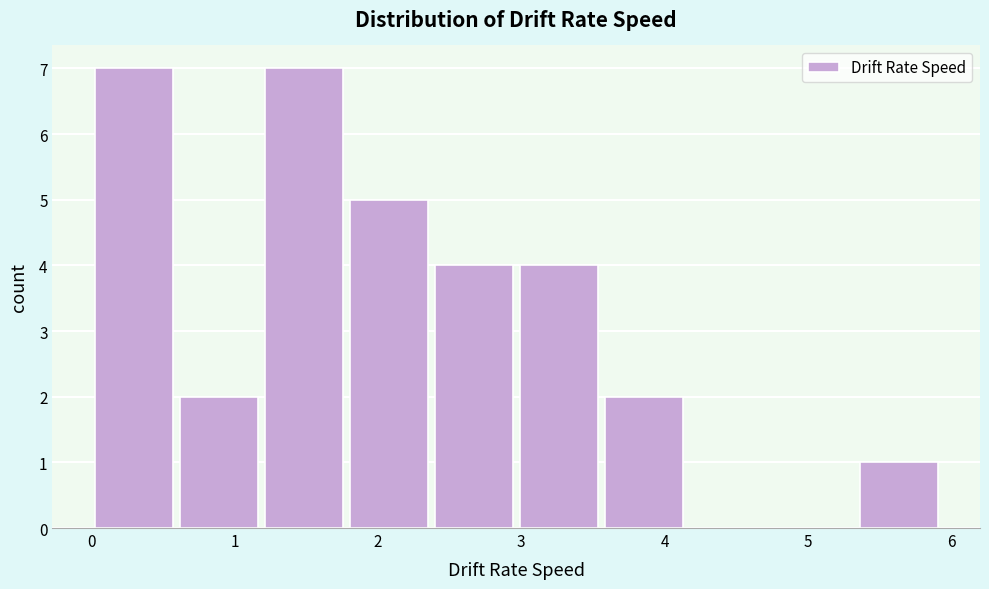

How tall is the bar that spans 3.0 to 3.6 on the x-axis? Neither the bar edges nor the heights are printed on the chart, so give them approximately, as read against the axes.

4